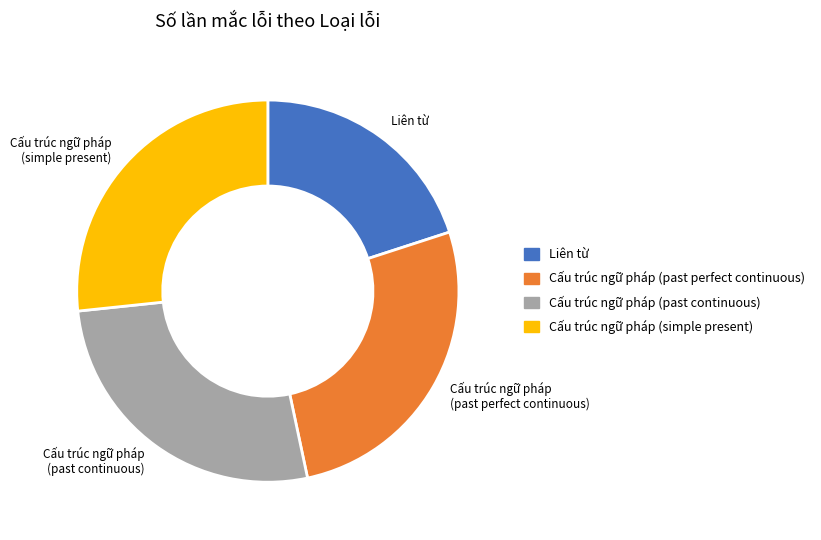

What is the smallest slice in the pie chart?

Liên từ